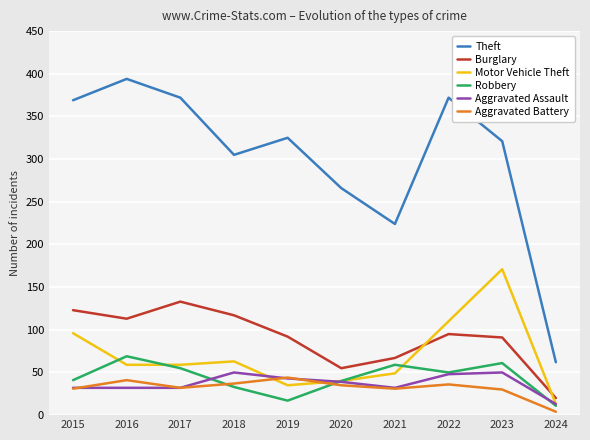

Between which two adjacent categories do Robbery and Motor Vehicle Theft first intersect?

2015 and 2016